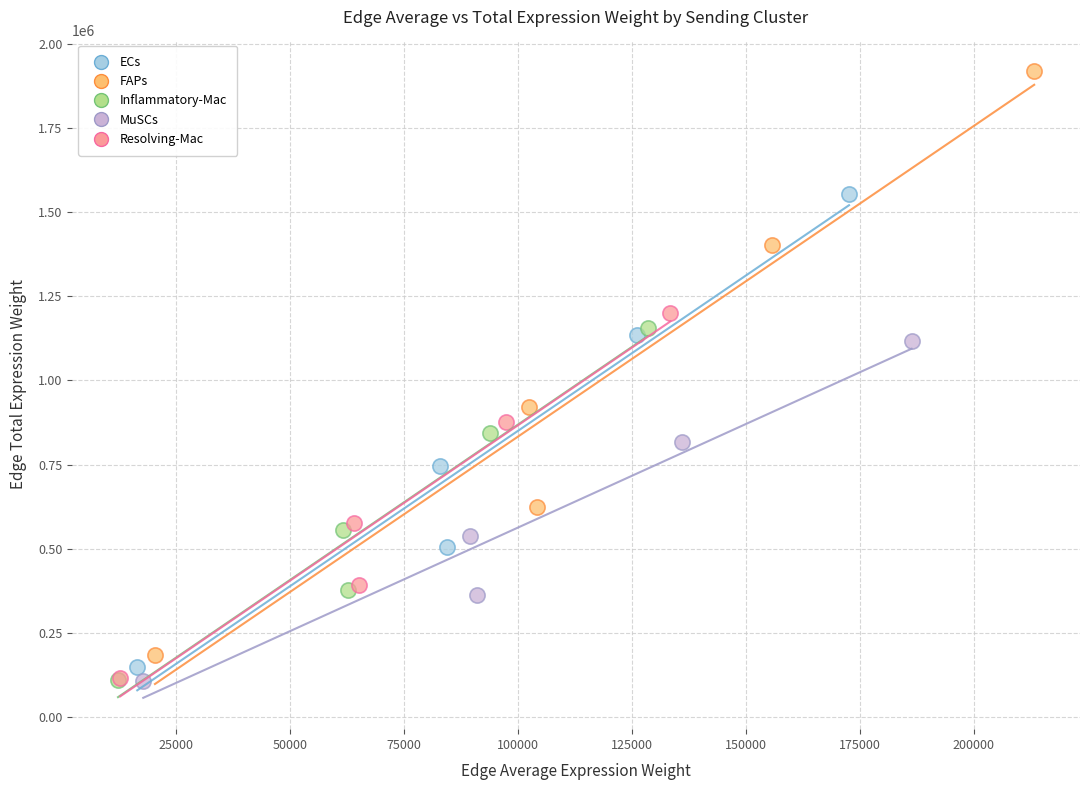

Which series reaches the maximum Y coordinate?

FAPs